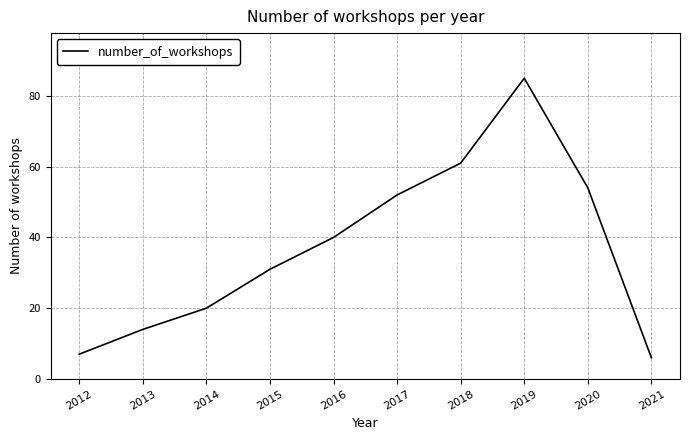

What is the sum of the values at 2020 and 2012?

61